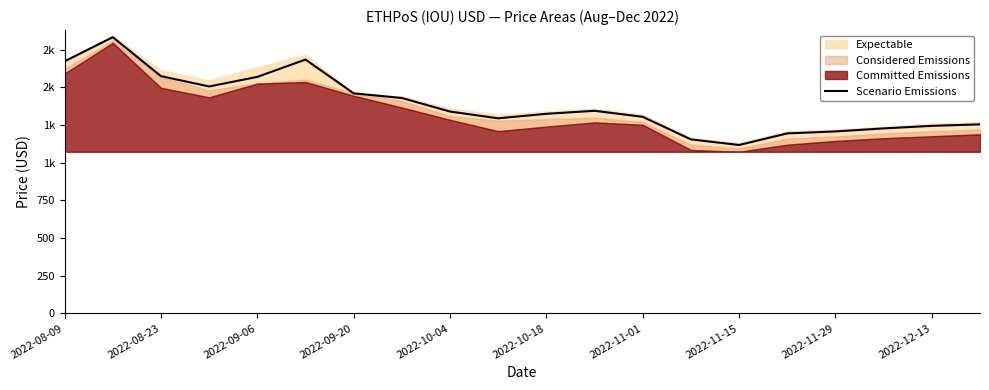

How many points are lower than both their immediate neighbors (excluding endpoints)?

3